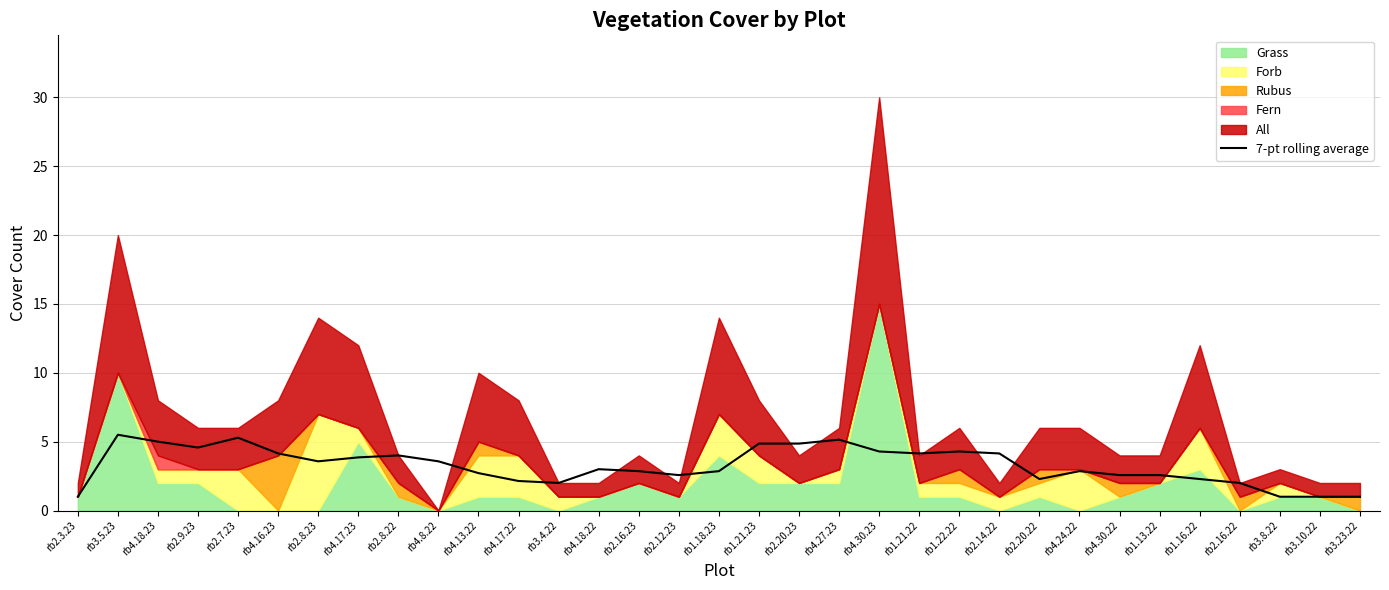

What is the sum of all values?

107.9